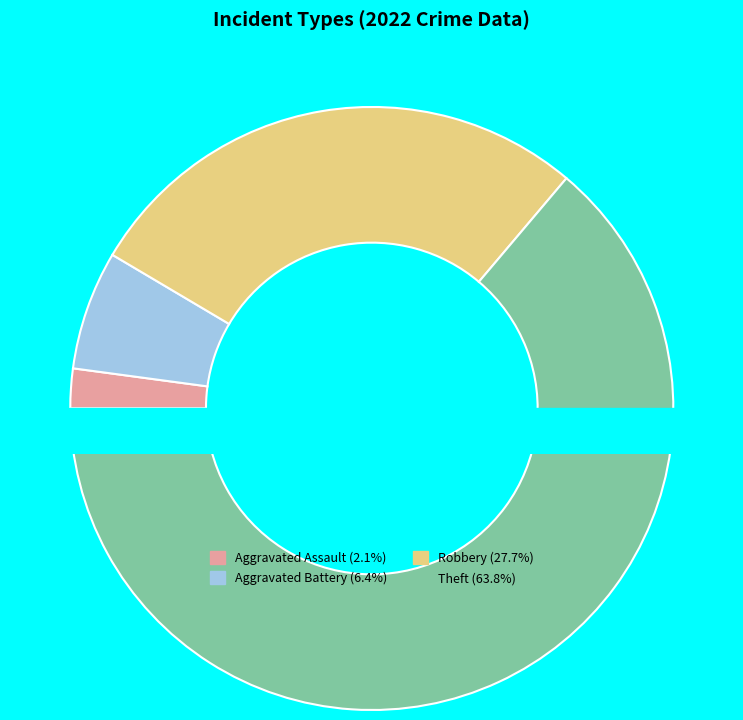

How much of the chart is everything except Robbery?

72.3%